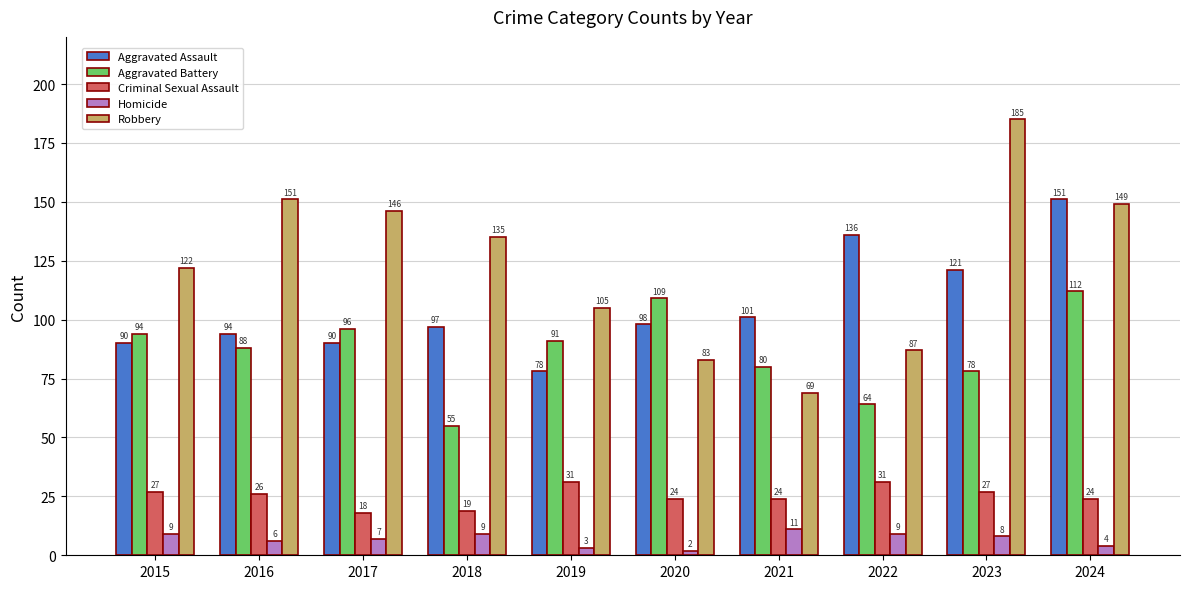

How many values in the Aggravated Assault series are below 98?

5